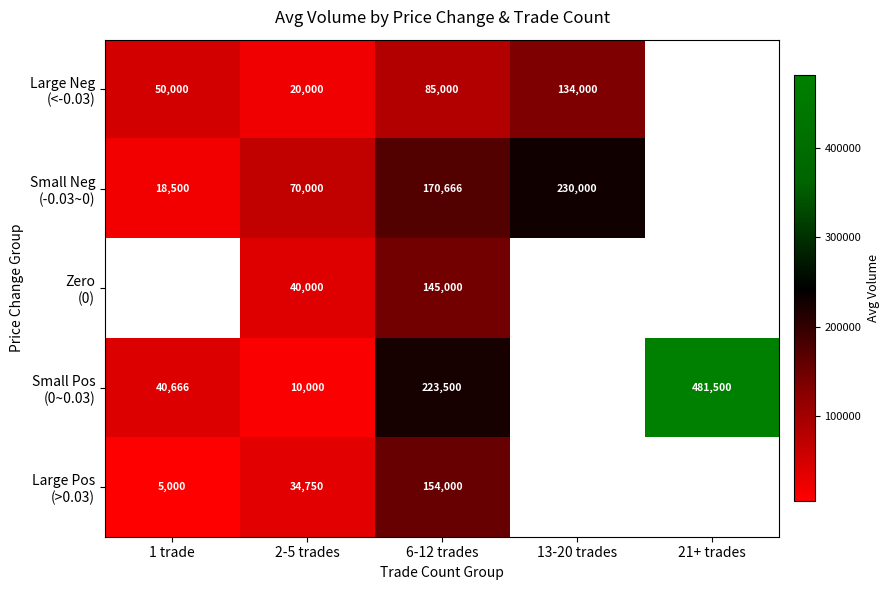

At 2-5 trades, list the series in order from largest to smallest.

Small Neg (-0.03~0), Zero (0), Large Pos (>0.03), Large Neg (<-0.03), Small Pos (0~0.03)